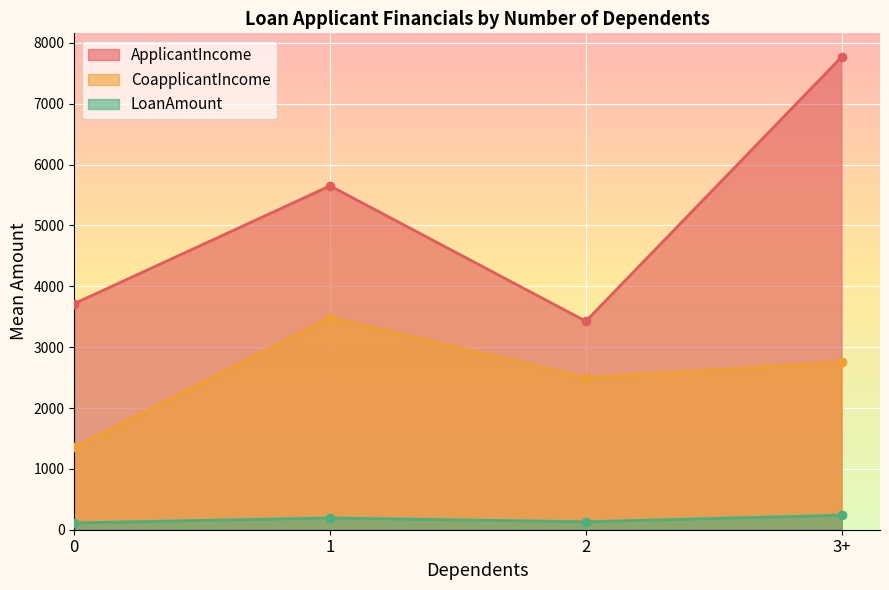

Does the chart display data point markers on the line(s)?

Yes